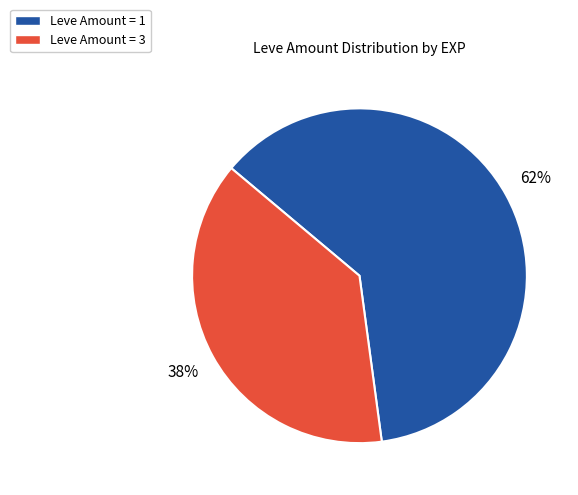

Is there any slice that represents more than half of the pie?

Yes